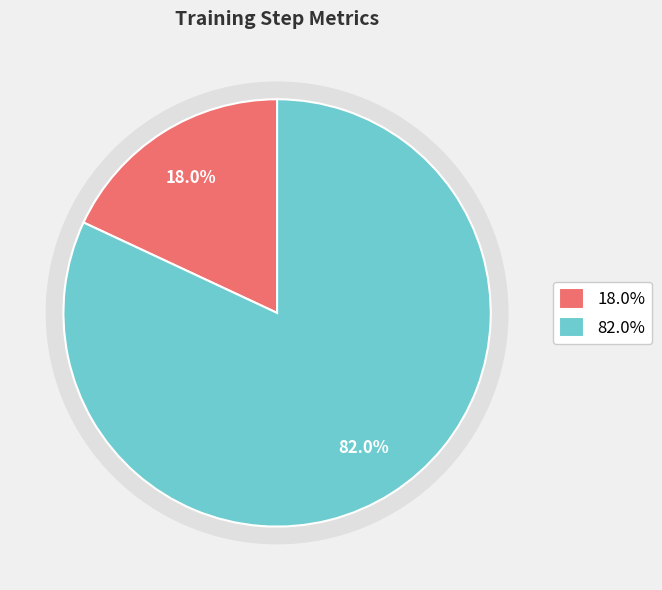

To the nearest percent, what percentage of the pie is RMSE_train_step?

82%